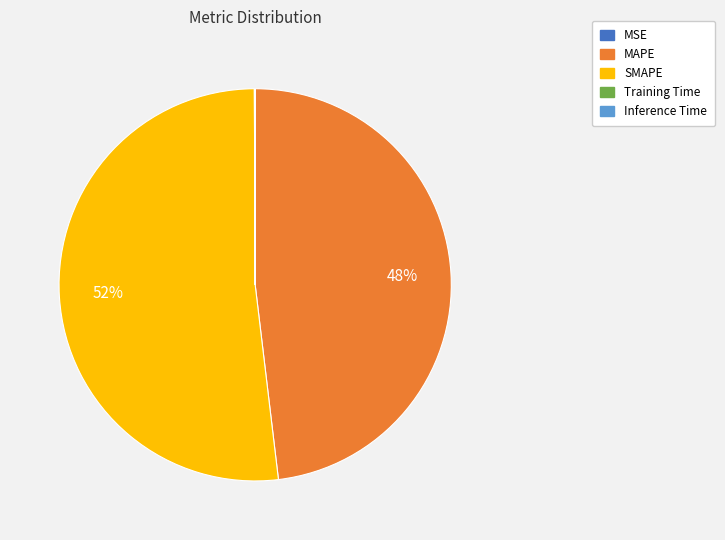

What is the ratio of the value at SMAPE to the value at MAPE?

1.1